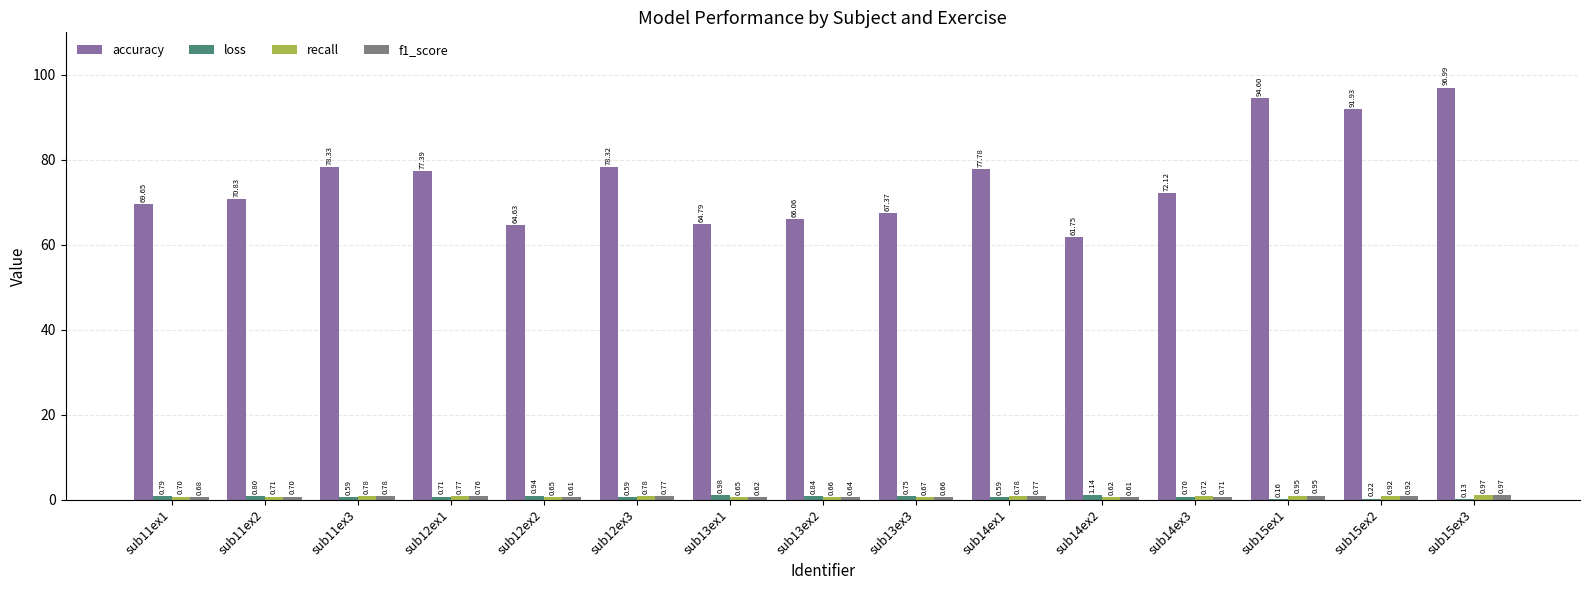

Between sub13ex3 and sub14ex3, which series saw the biggest shift?

accuracy